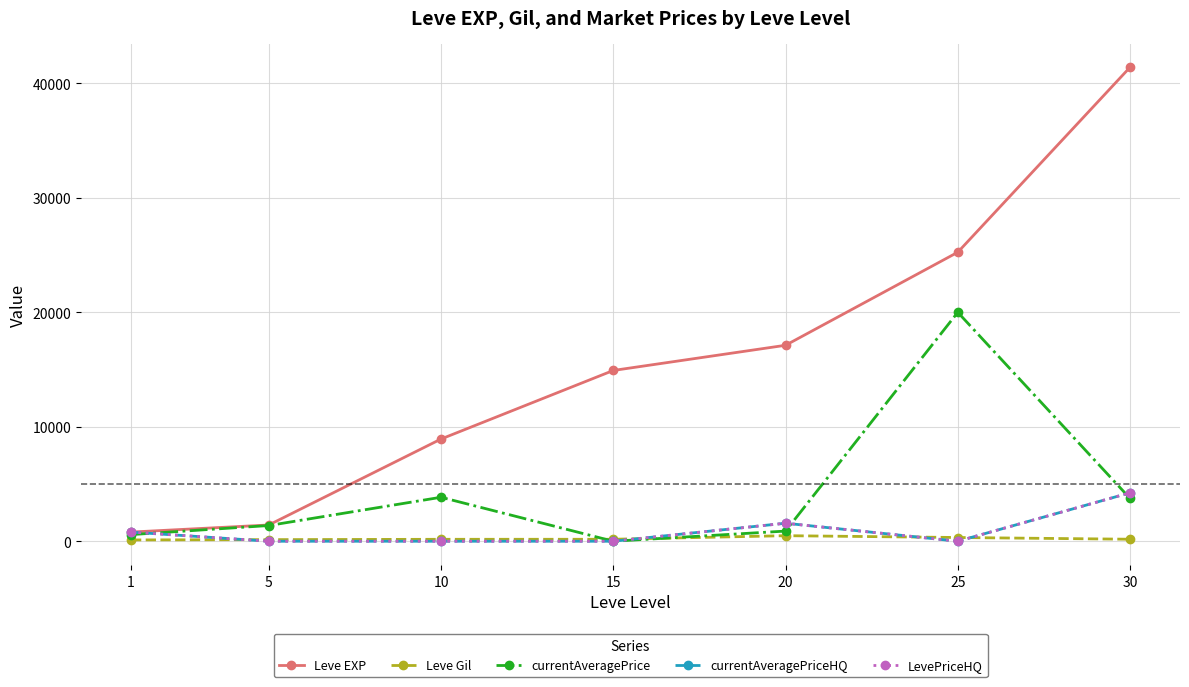

Which series has the widest spread of values?

Leve EXP